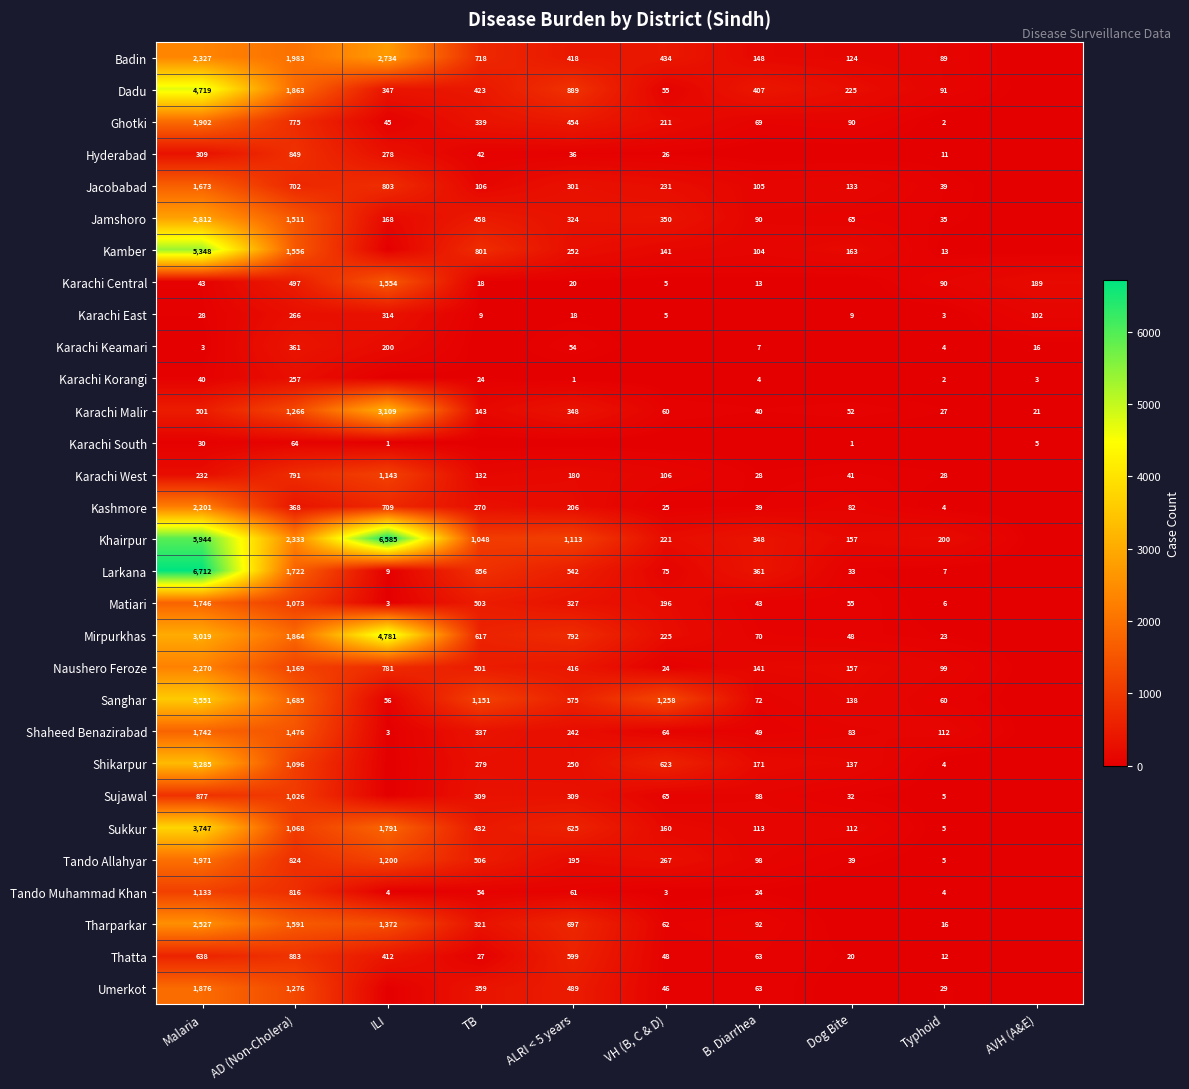

What is the difference between the Naushero Feroze values at VH (B, C & D) and ILI?

757